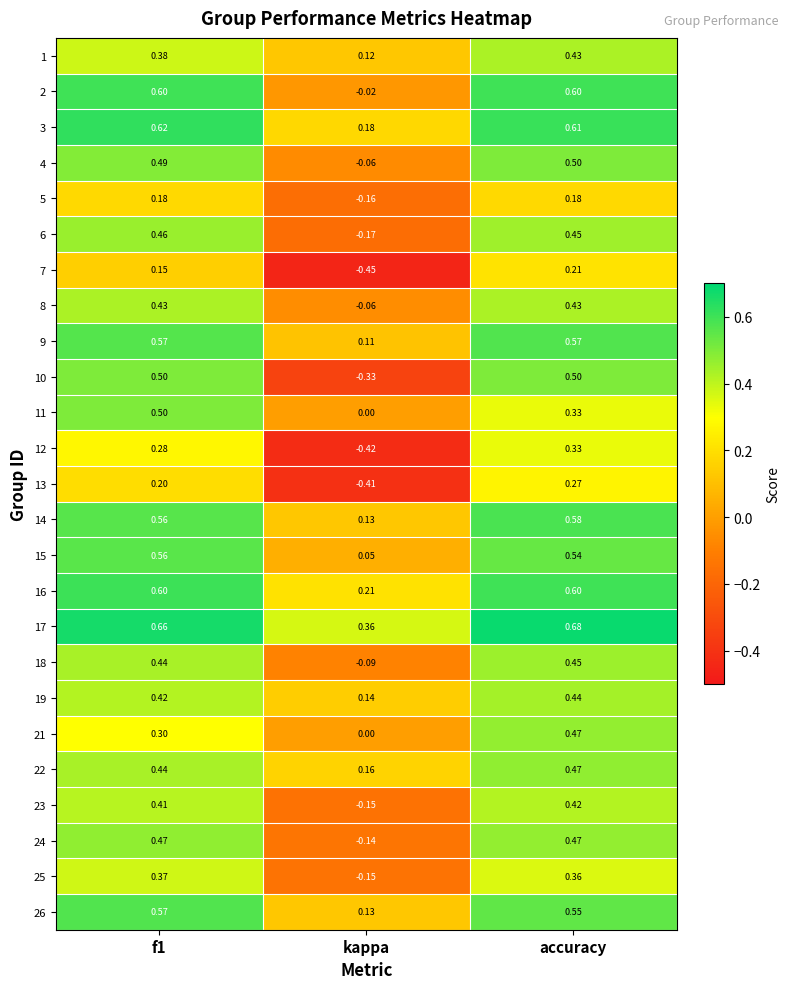

At which label is 21 closest to 0?

kappa